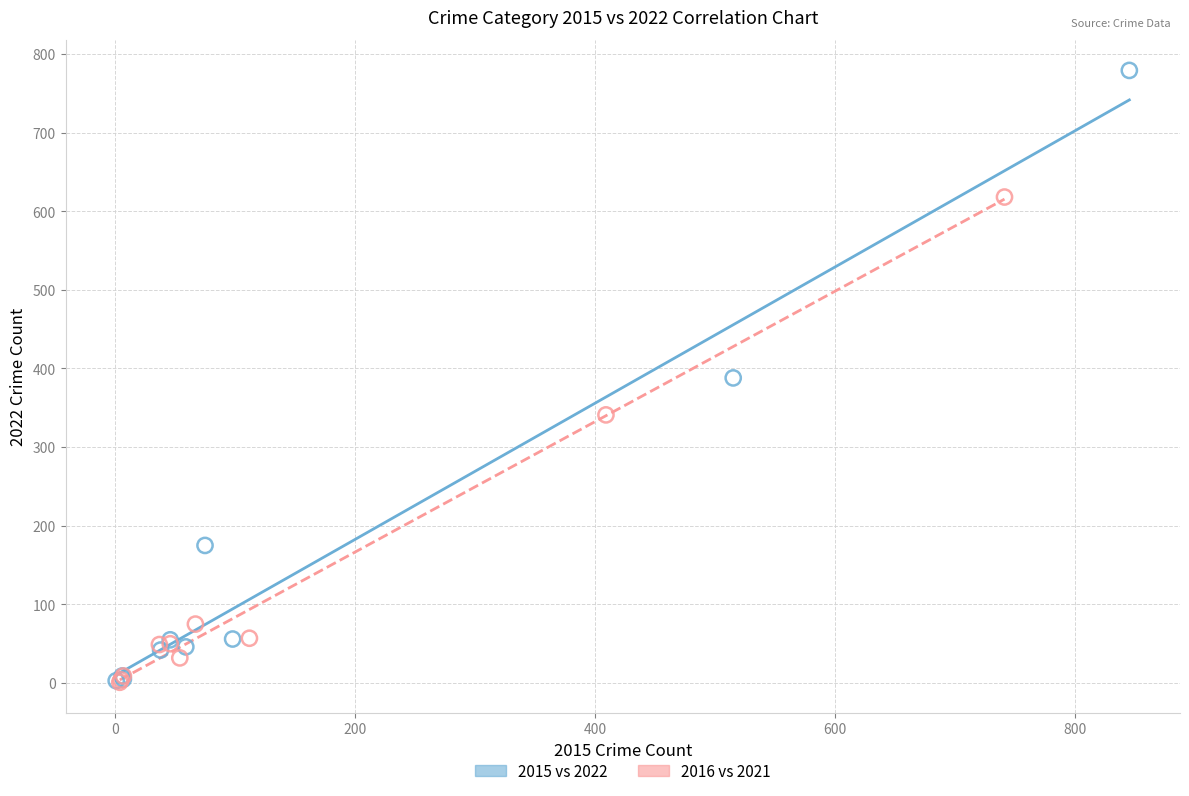

Which series has the largest Y range (max minus min)?

2015 vs 2022